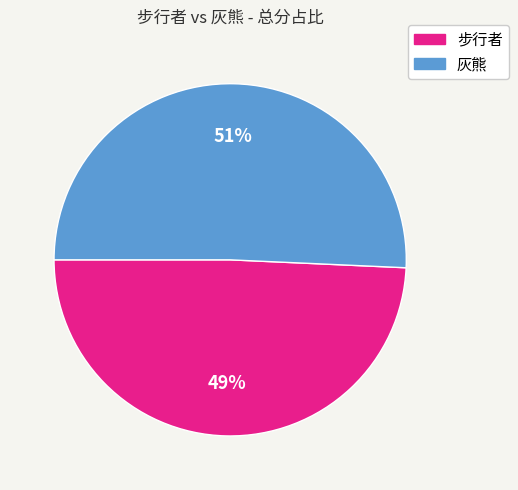

How many slices are in this pie chart?

2